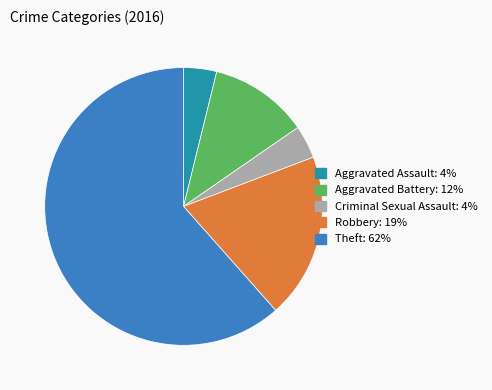

Which slice represents more than half of the pie?

Theft